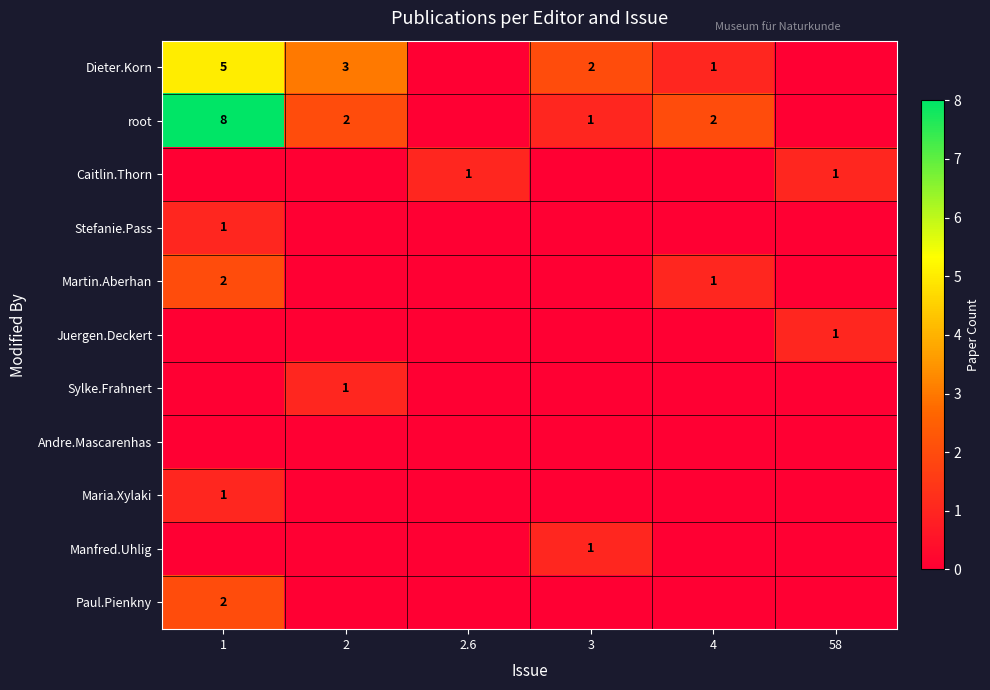

The value of Martin.Aberhan at 1 is 2. True or false?

True